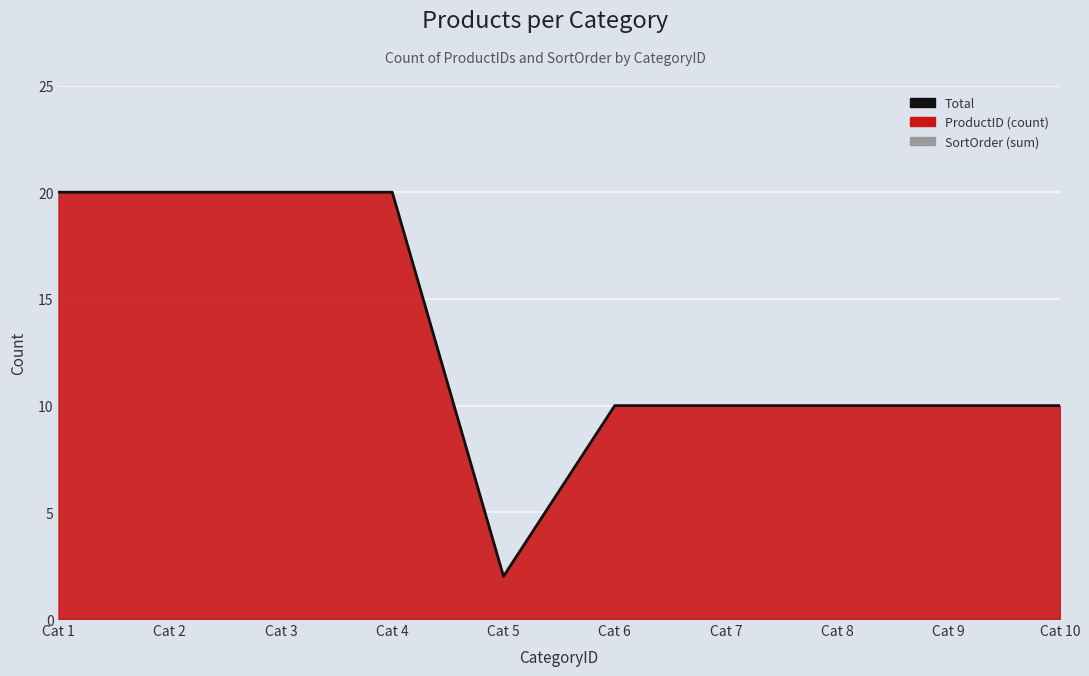

Approximately how many times larger is the value at Cat 10 compared to Cat 3?

0.5